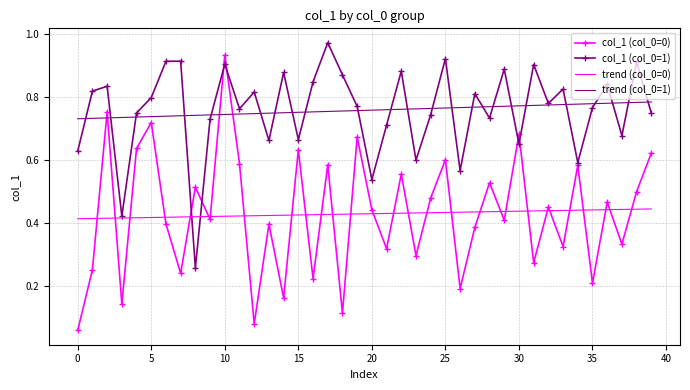

How many categories are shown in the chart?

40